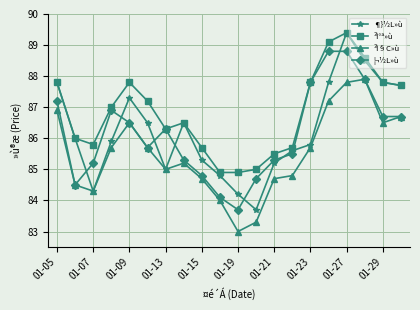

Which series has the largest range (max minus min)?

¶}½L»ù